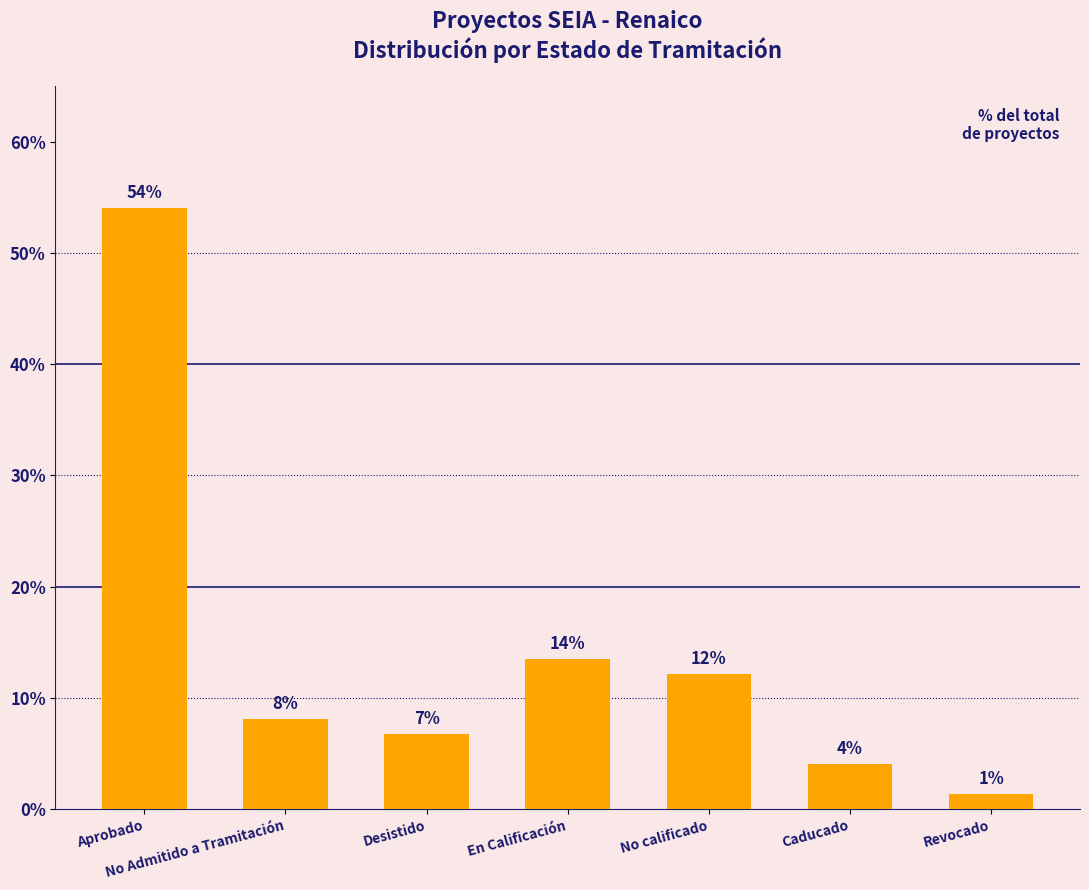

How many bars are there in total?

7